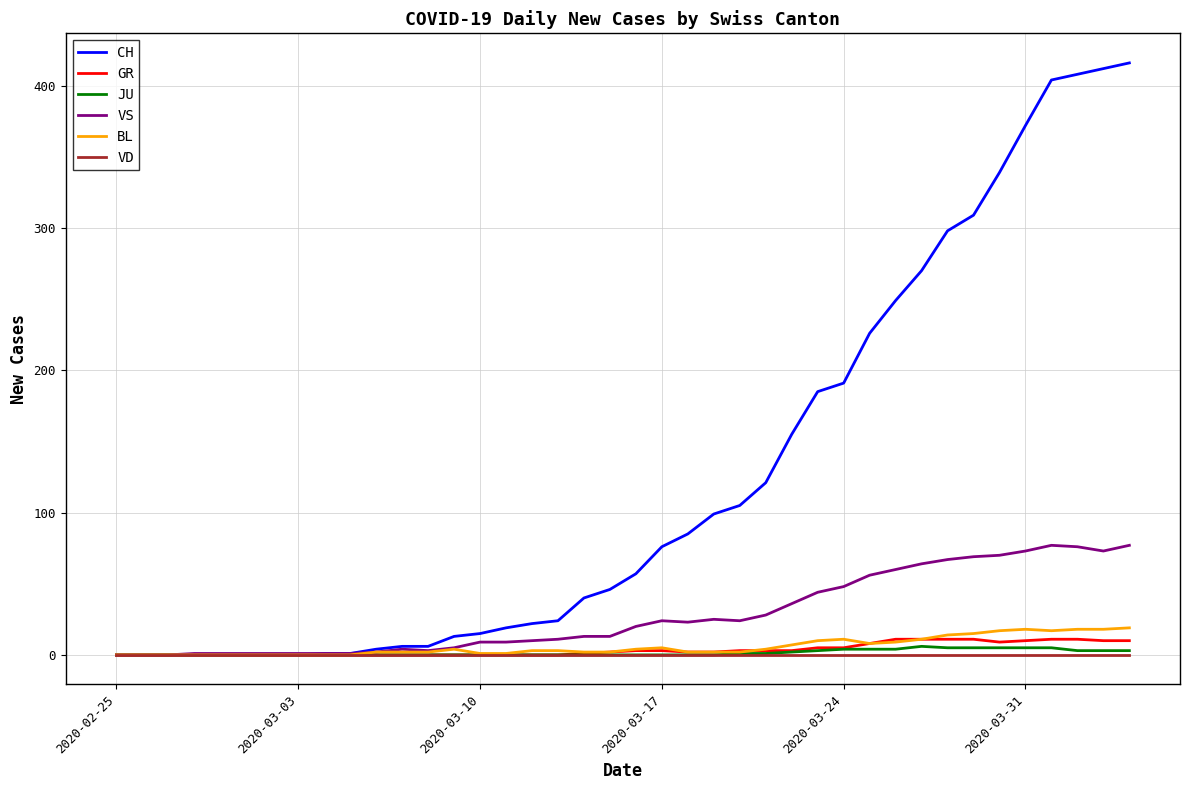

Which series has the widest spread of values?

CH